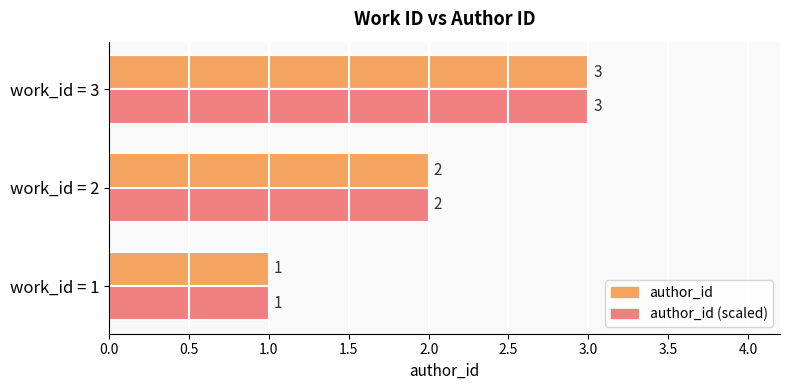

What is the maximum value for author_id?

3